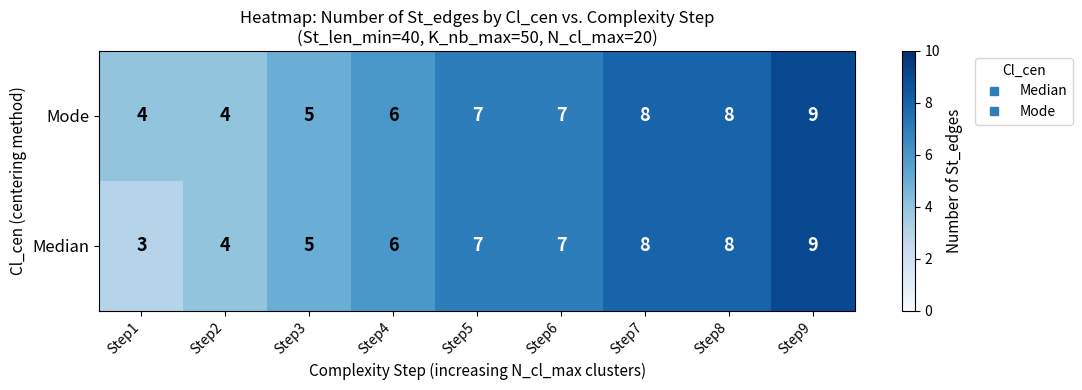

What is the sum of the Median values at Step3 and Step2?

9